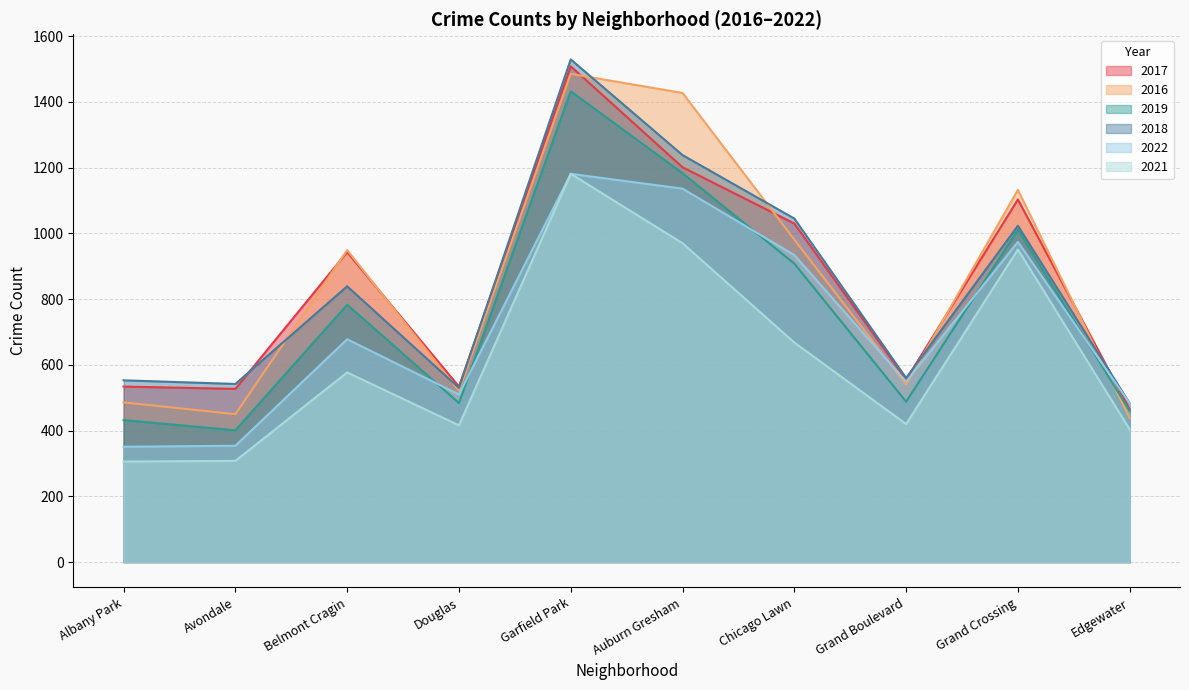

How many times do 2019 and 2016 cross each other?

1